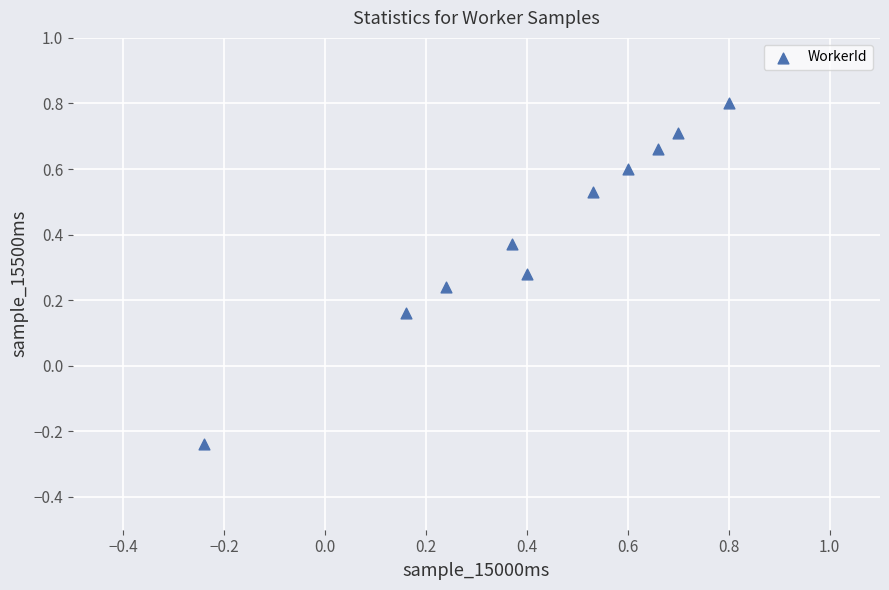

What is the range of Y values (max minus min)?

1.0